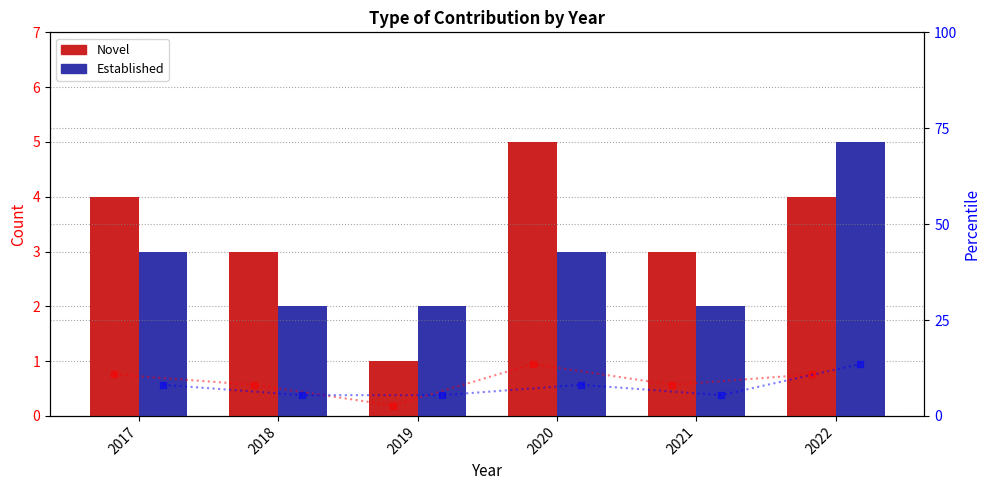

The Established series shows 3 at 2021. True or false?

False